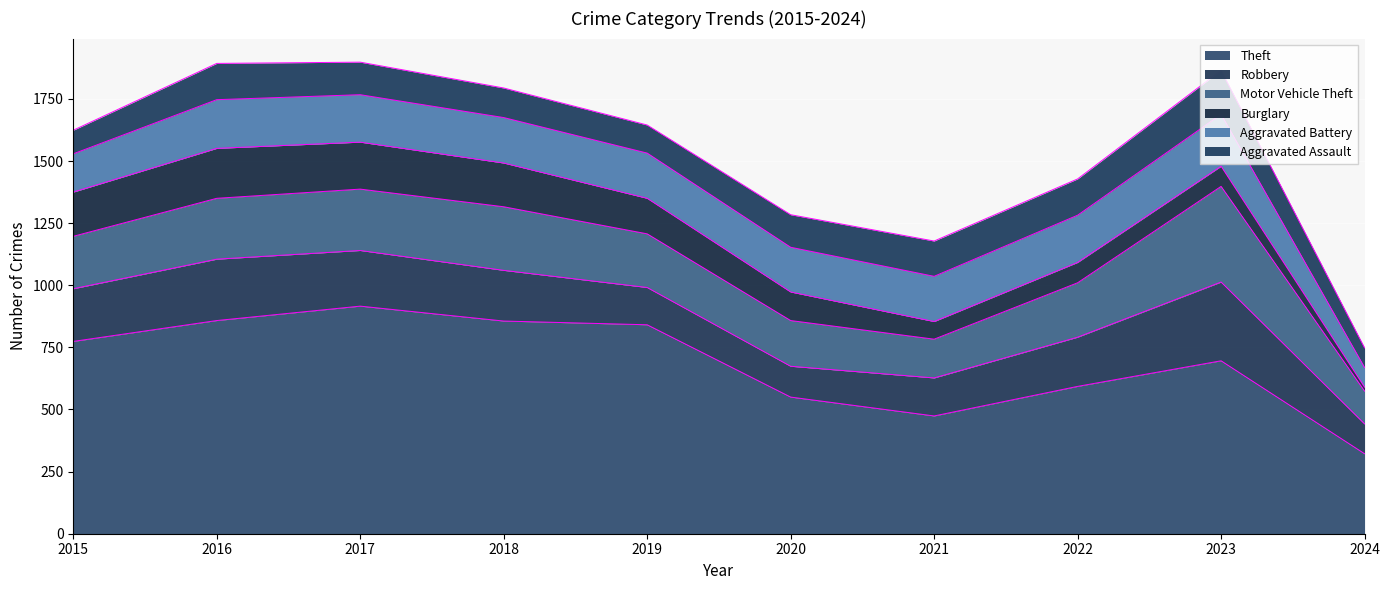

Reading left to right, what are all the values shown in this chart?

Theft: 774	858	916	856	841	550	474	593	696	322
Robbery: 212	247	224	204	150	124	153	198	317	120
Motor Vehicle Theft: 211	245	247	256	216	184	156	219	385	132
Burglary: 178	201	189	176	143	115	71	82	81	16
Aggravated Battery: 154	196	191	183	182	180	182	190	209	79
Aggravated Assault: 95	146	131	119	113	131	142	146	177	79